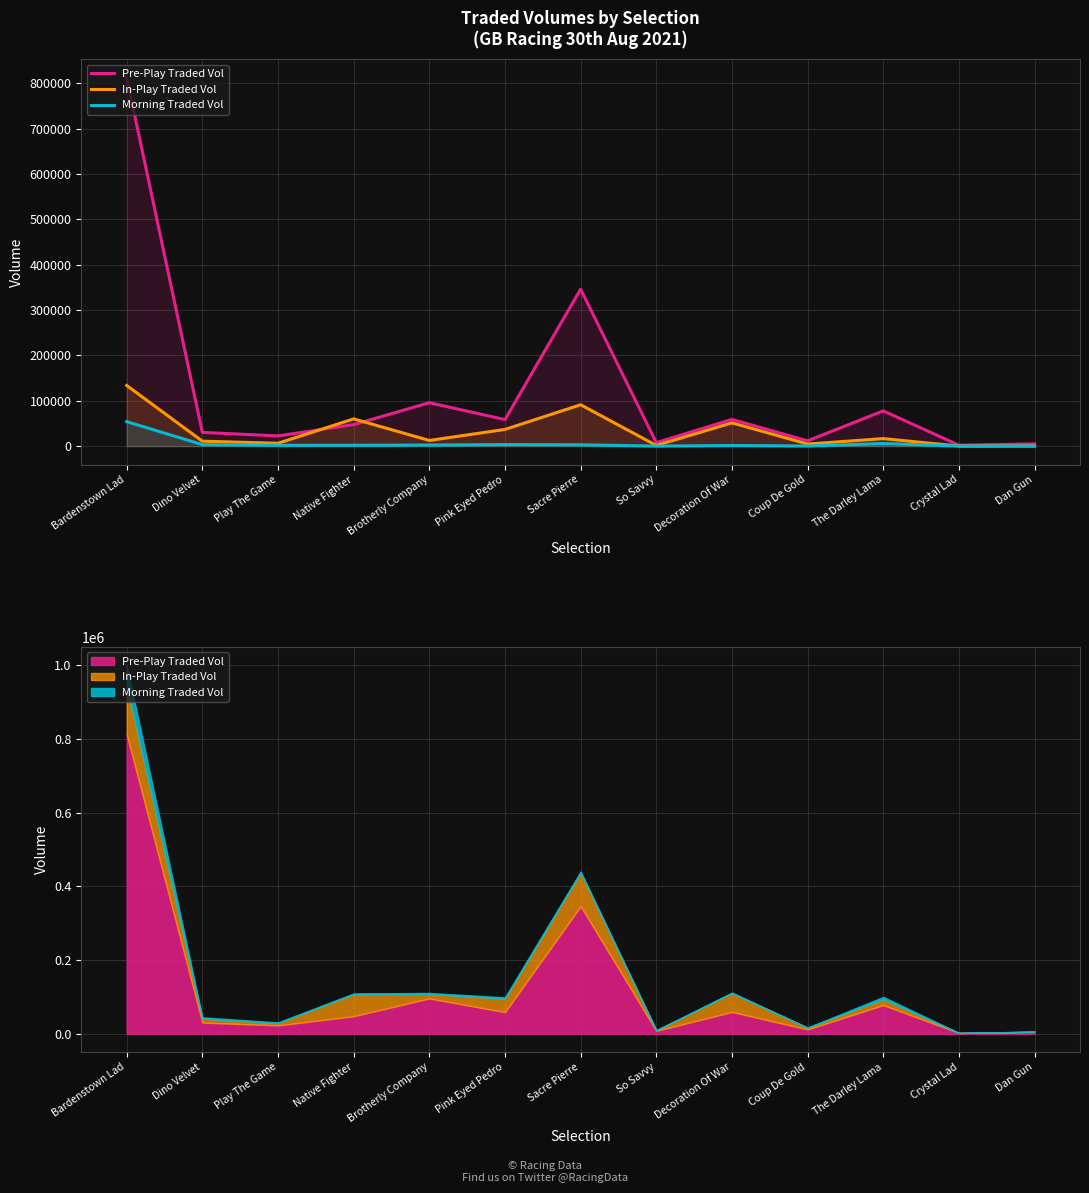

Which series has the largest total across all categories?

Pre-Play Traded Vol